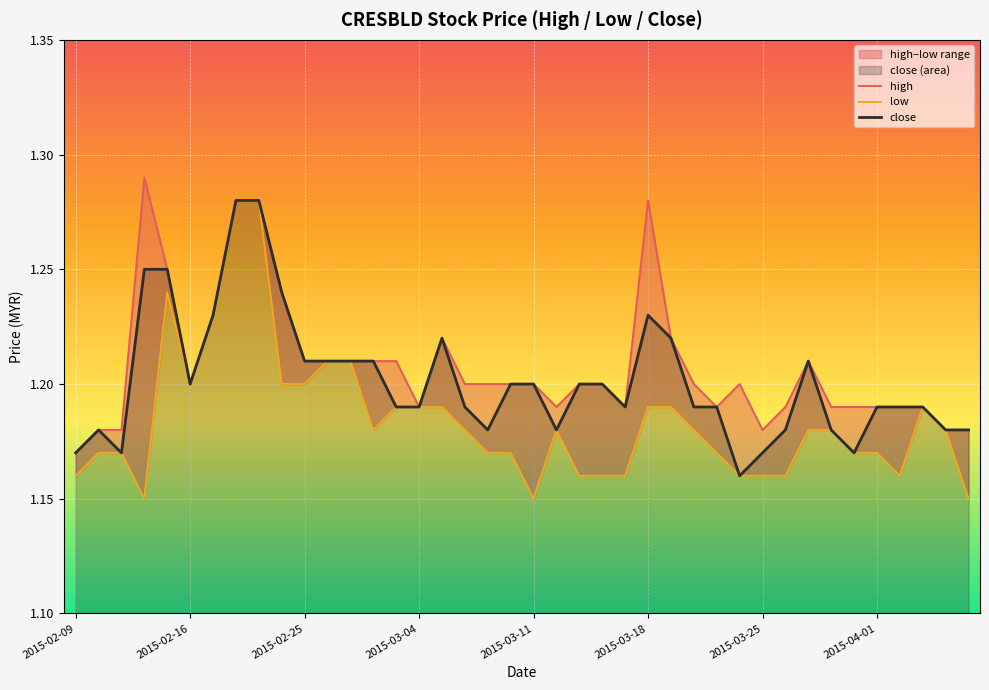

Between 23 and 30, which series saw the biggest shift?

close